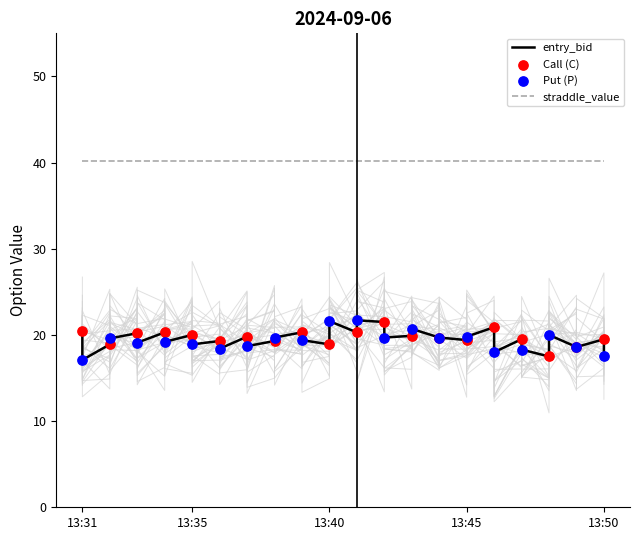

Which series reaches the minimum Y coordinate?

entry_bid